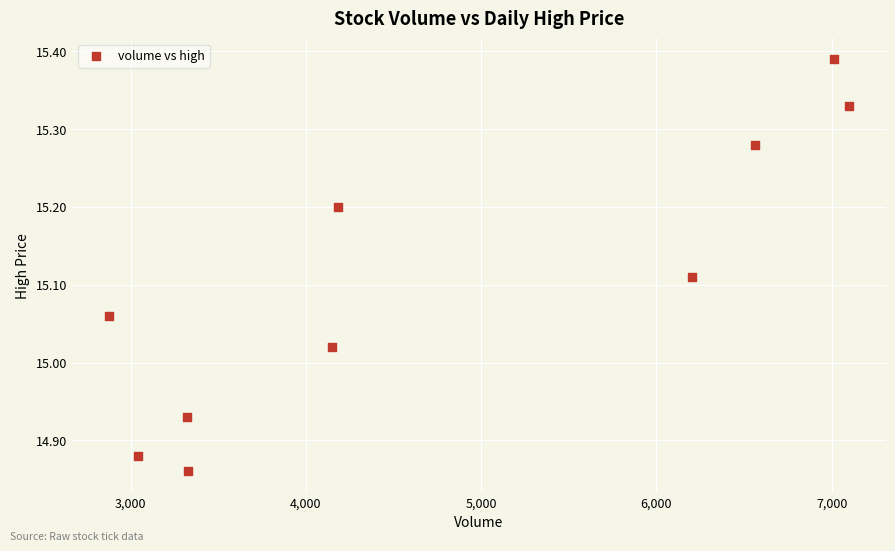

What is the range of Y values (max minus min)?

0.5